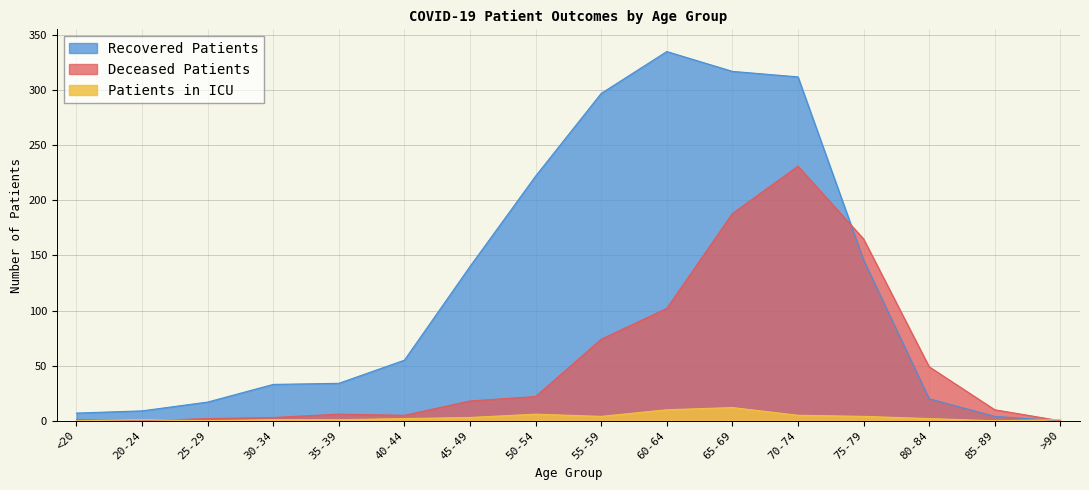

What is the label of the 4th point from the left?

30-34